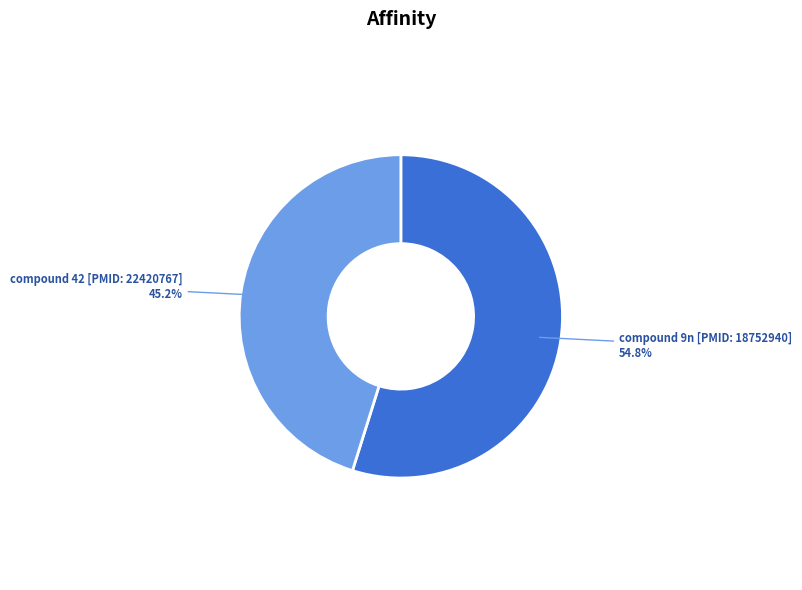

Is there a majority slice in this chart?

Yes